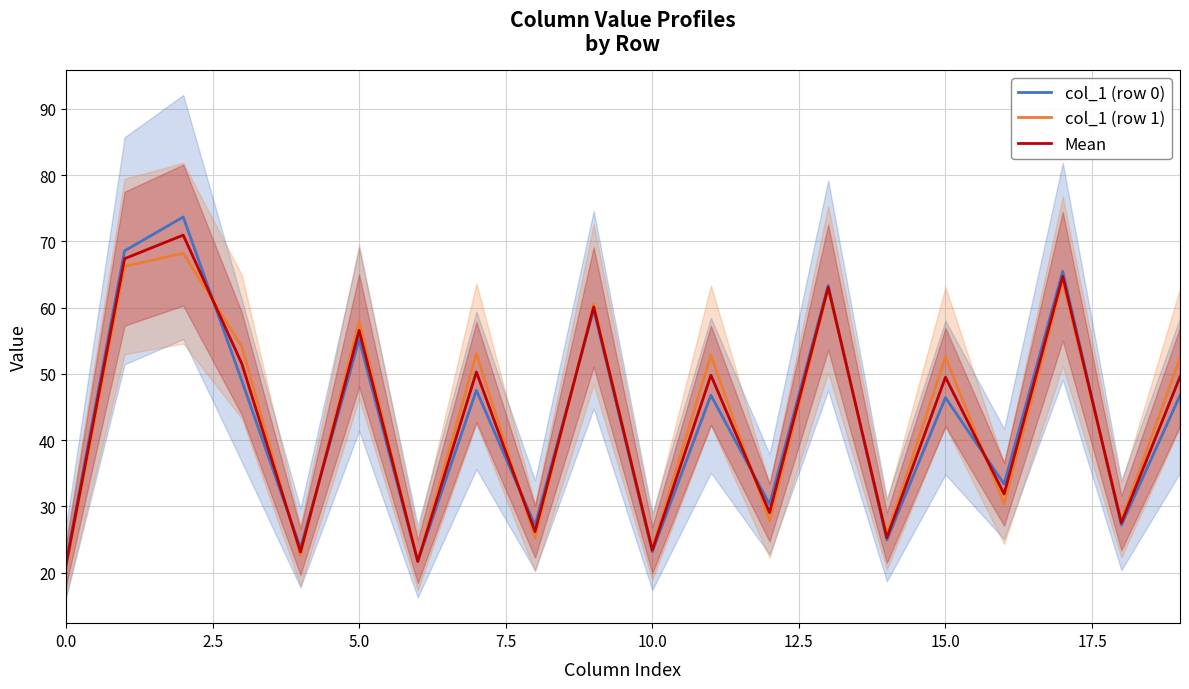

What is the lowest value of the Mean series?

21.1